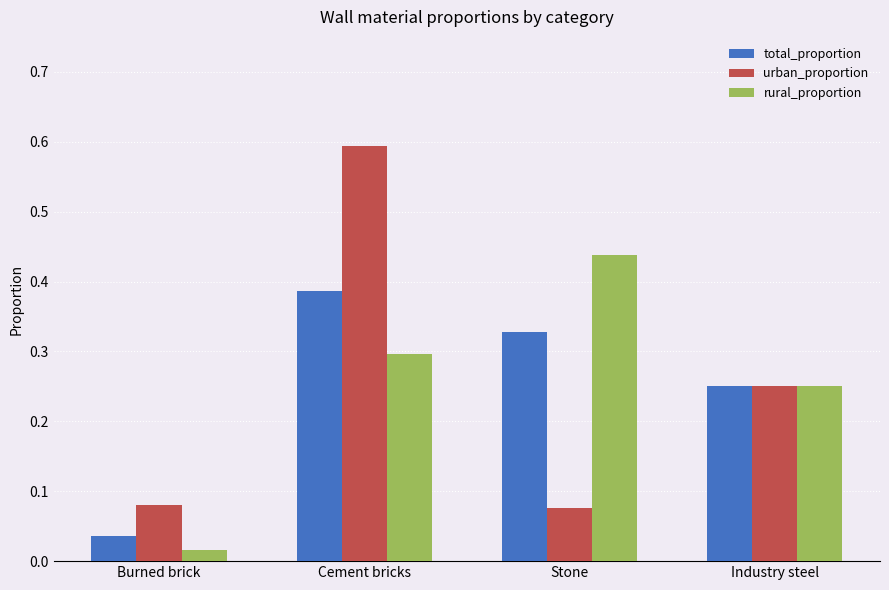

What is the sum of the rural_proportion values at Stone and Burned brick?

0.5